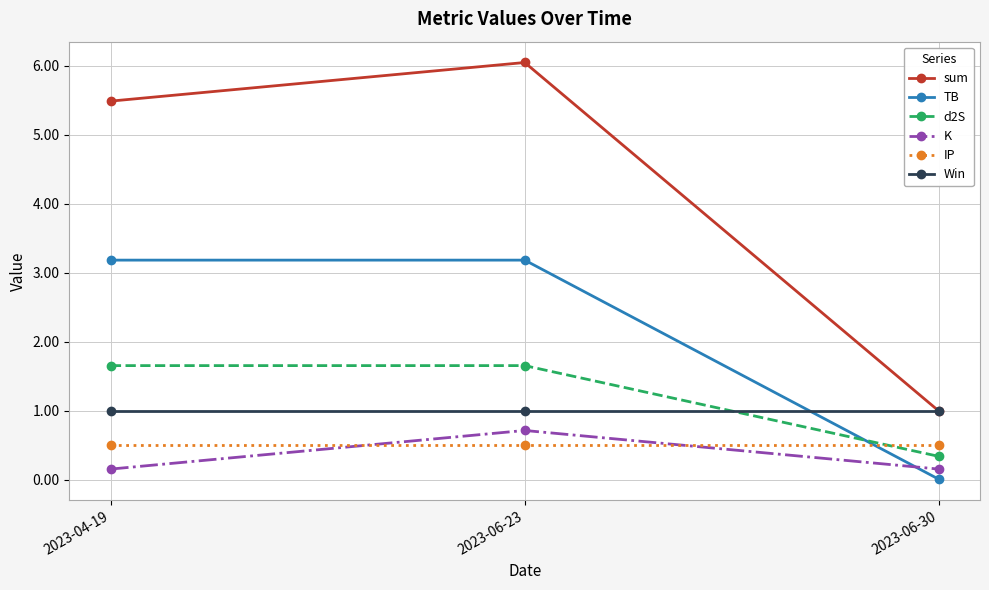

At which category is the sum across all series the highest?

2023-06-23